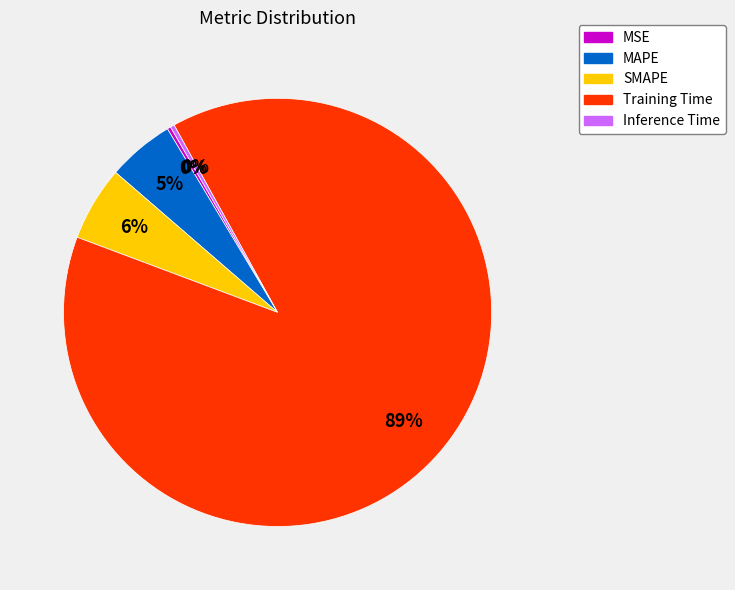

Which category has the biggest portion of the pie?

Training Time